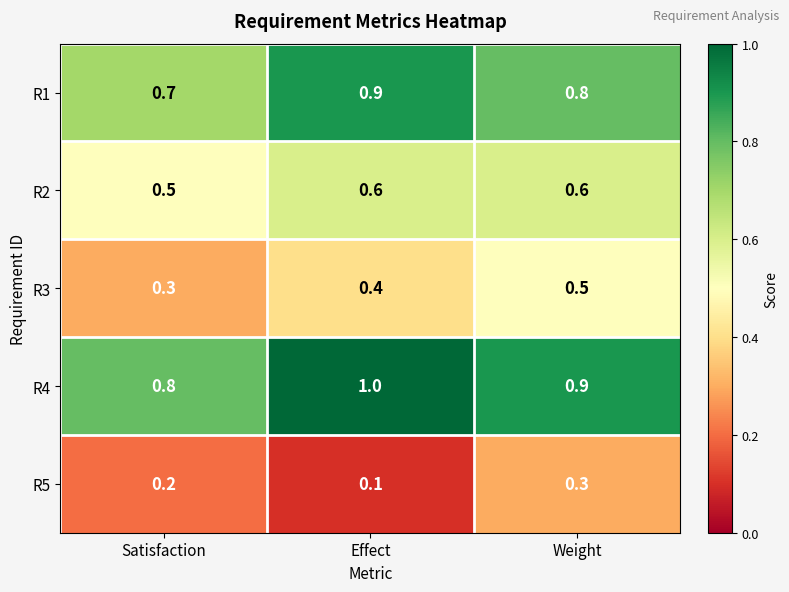

What is the sum of all R3 values?

1.2